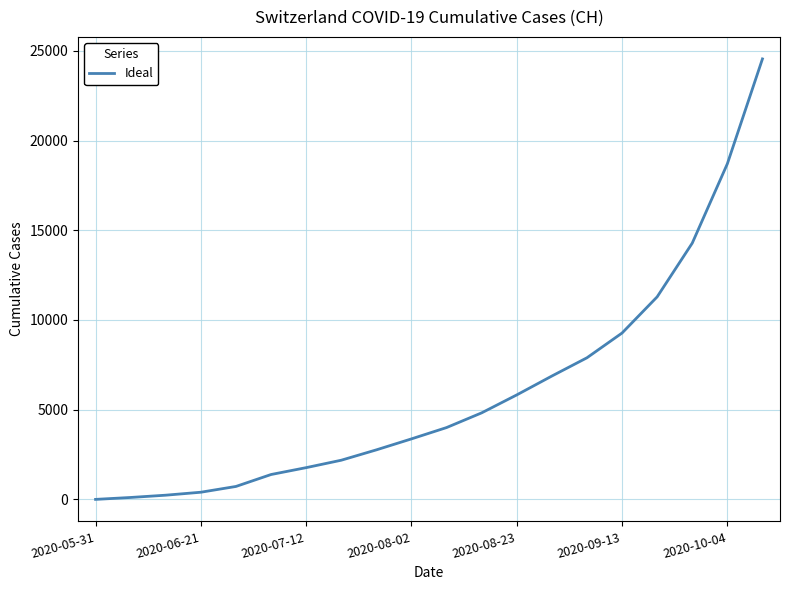

What is the difference between the maximum and minimum values?

24551